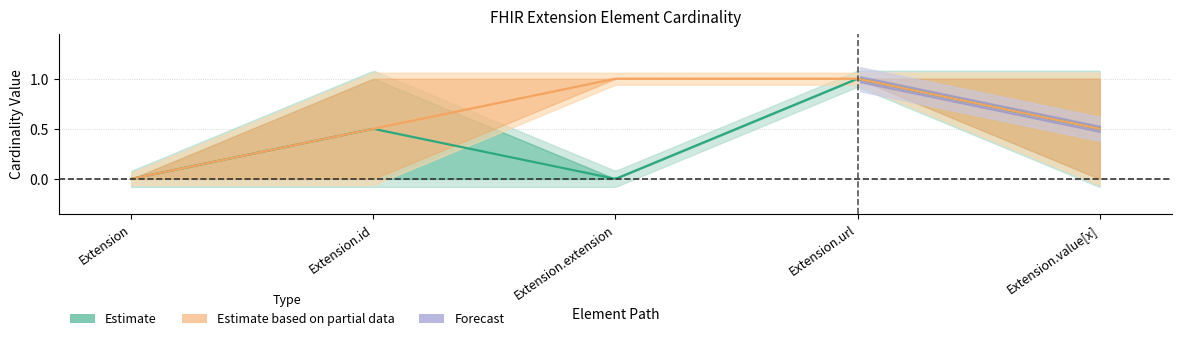

What is the spread (max minus min) of values at Extension.extension?

1